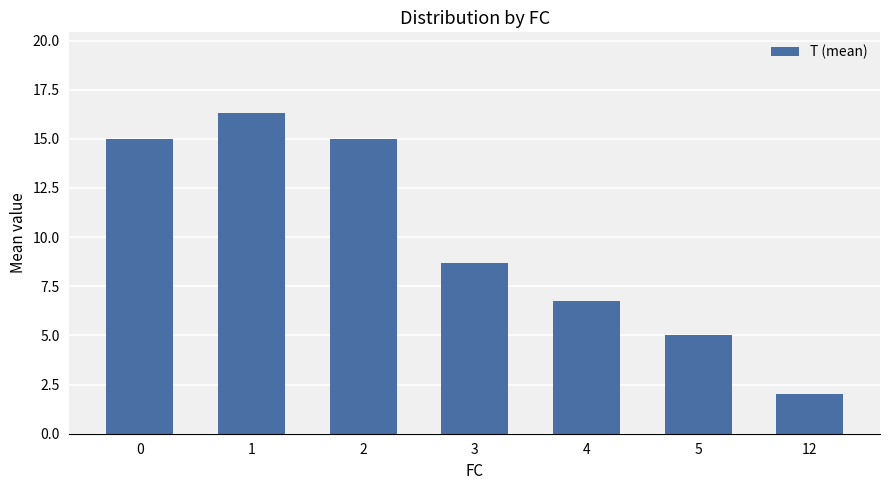

What is the change in value from 1 to 4?

-9.6